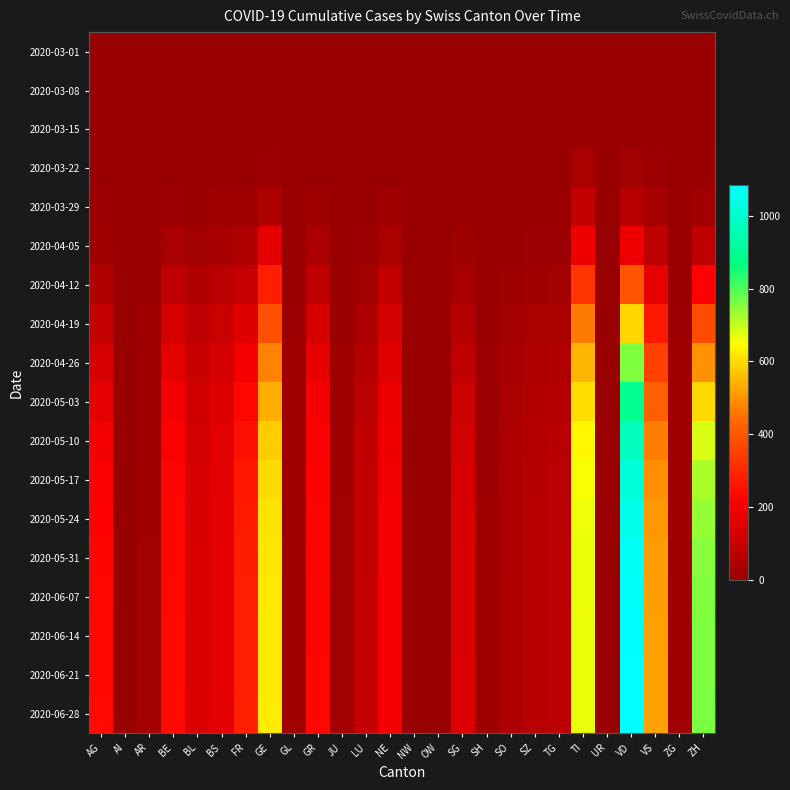

Rank the series by their maximum value, from highest to lowest.

2020-06-28, 2020-06-21, 2020-06-14, 2020-06-07, 2020-05-31, 2020-05-24, 2020-05-17, 2020-05-10, 2020-05-03, 2020-04-26, 2020-04-19, 2020-04-12, 2020-04-05, 2020-03-29, 2020-03-22, 2020-03-15, 2020-03-08, 2020-03-01